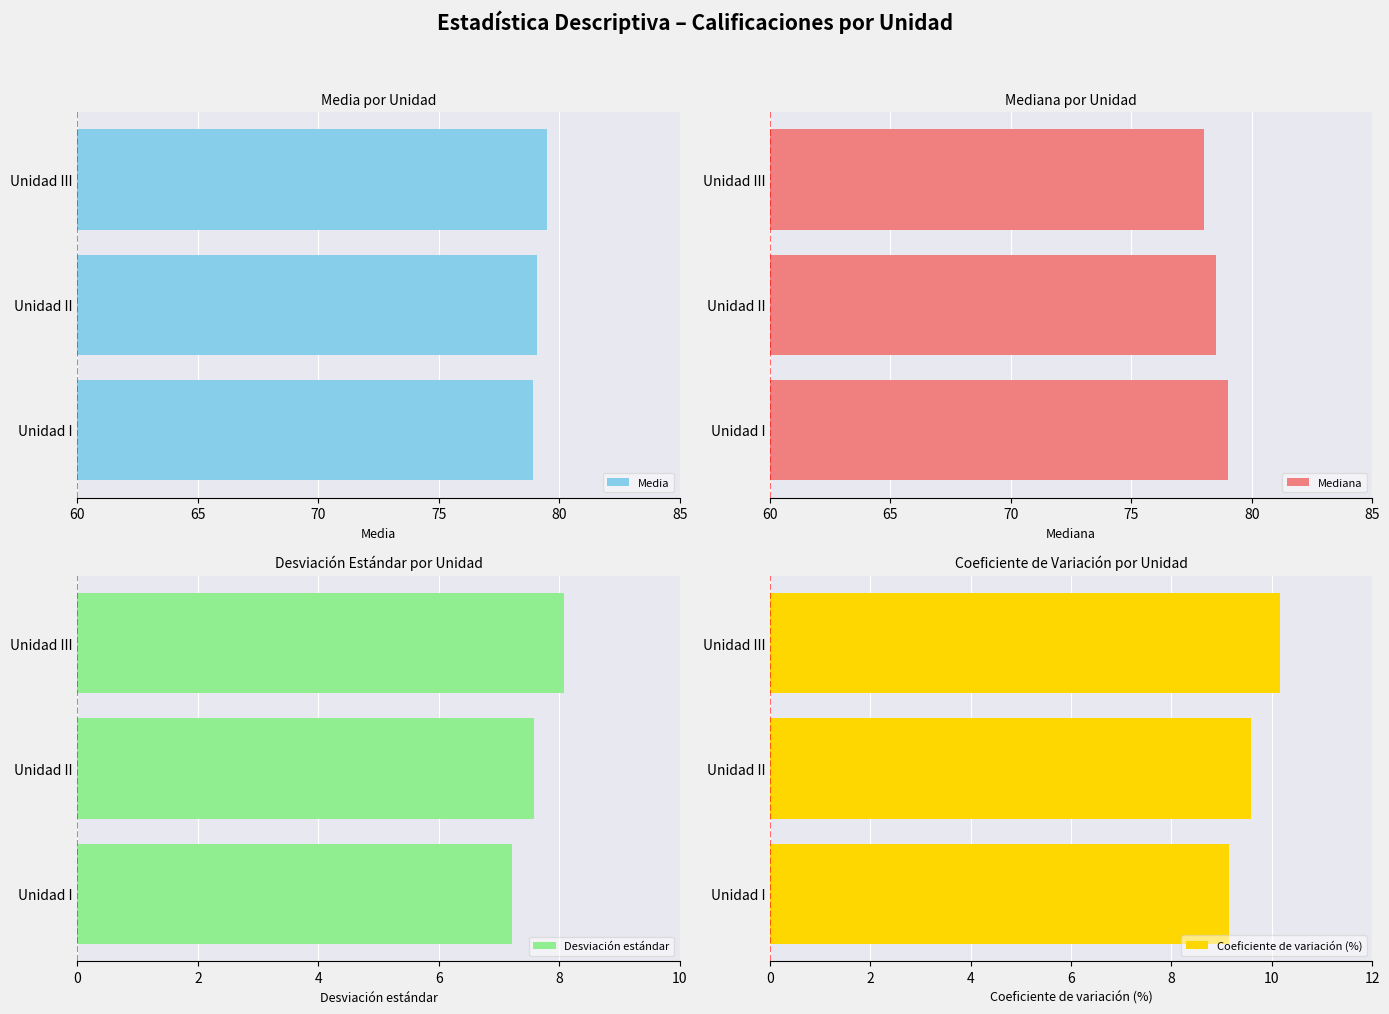

What is the lowest value of the Desviación estándar series?

7.2